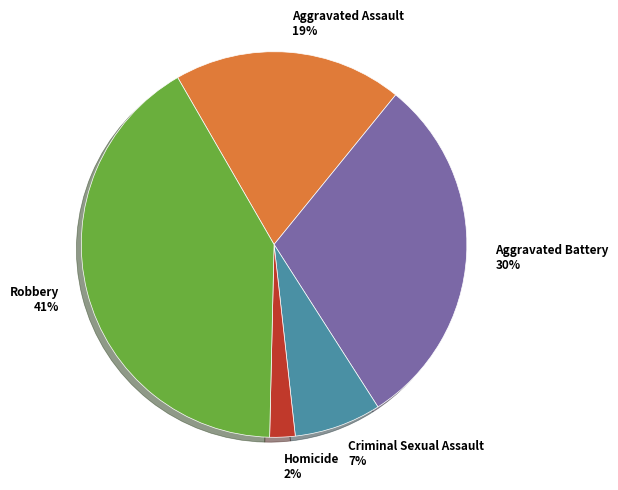

Is Robbery 41% the majority of the pie?

No